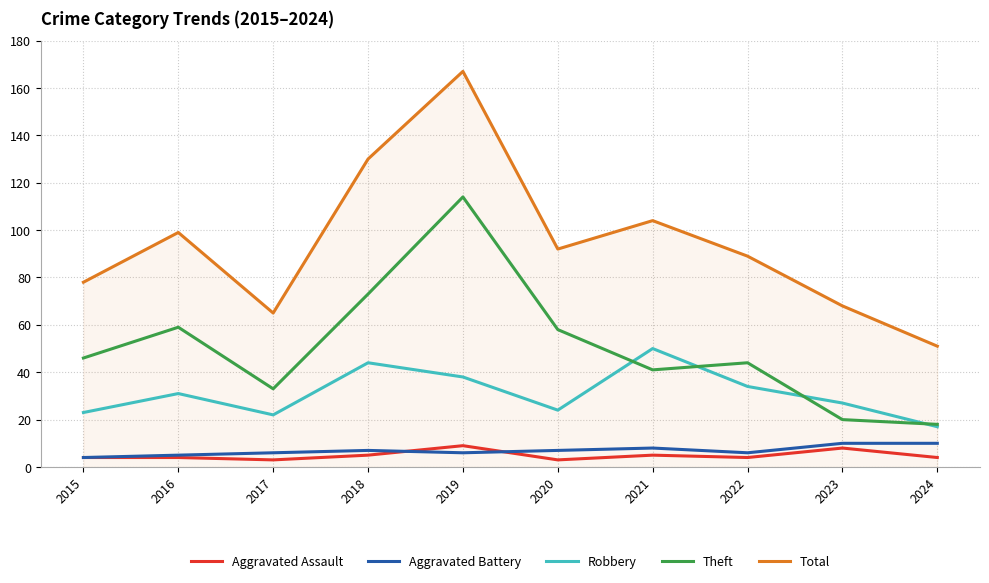

How many lines are shown in the chart?

5